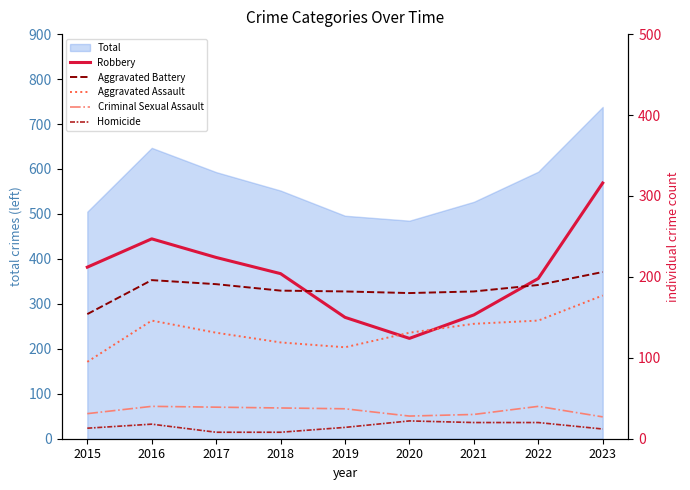

What is the lowest value of the Total series?

485